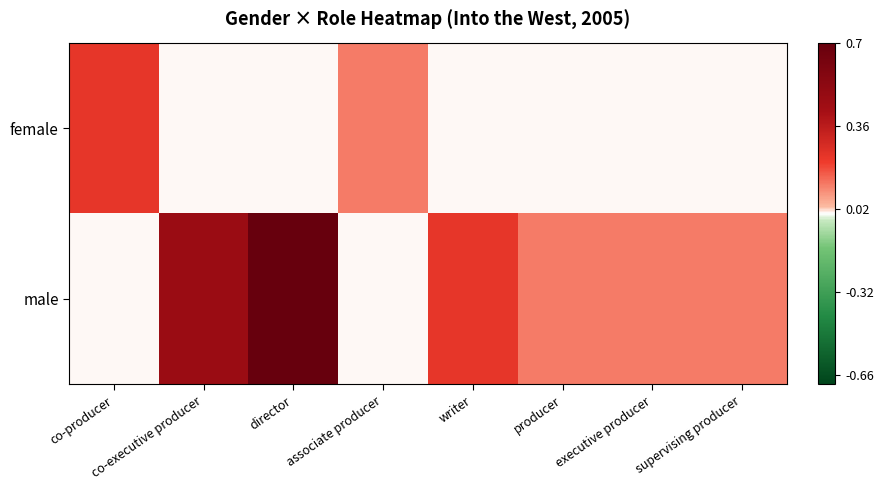

Reading left to right, transcribe all the data shown in this chart.

female: co-producer=0.2	co-executive producer=0.0	director=0.0	associate producer=0.1	writer=0.0	producer=0.0	executive producer=0.0	supervising producer=0.0
male: co-producer=0.0	co-executive producer=0.5	director=0.7	associate producer=0.0	writer=0.2	producer=0.1	executive producer=0.1	supervising producer=0.1